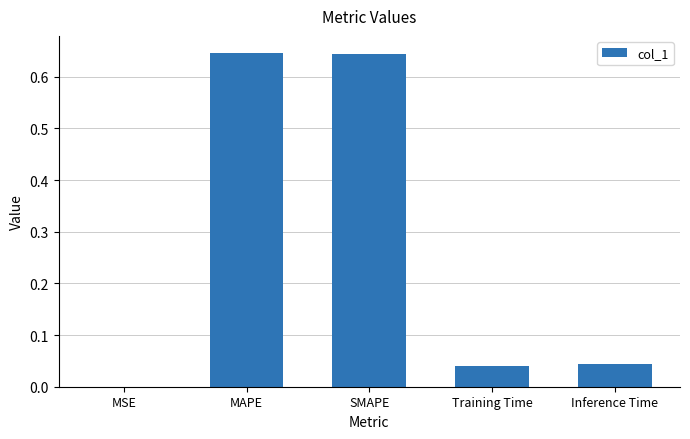

What is the sum of all values?

1.4